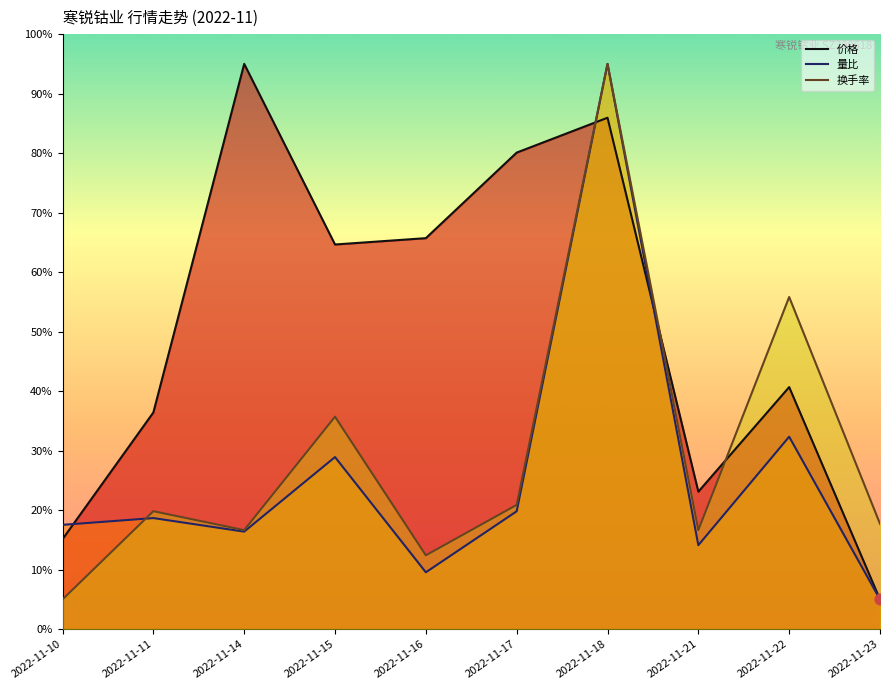

Which series has the largest Y range (max minus min)?

价格